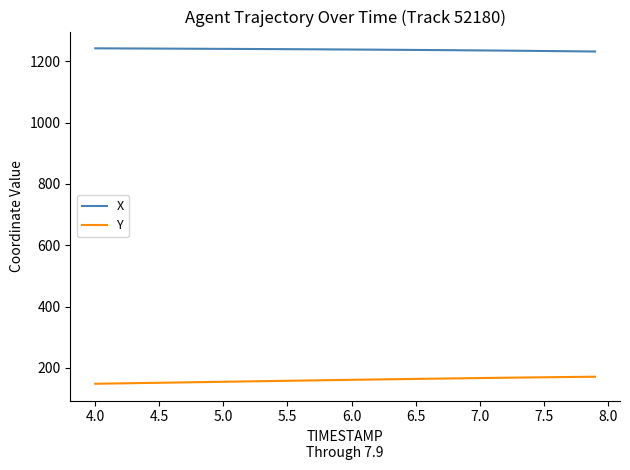

True or false: Y and X intersect in this chart.

False